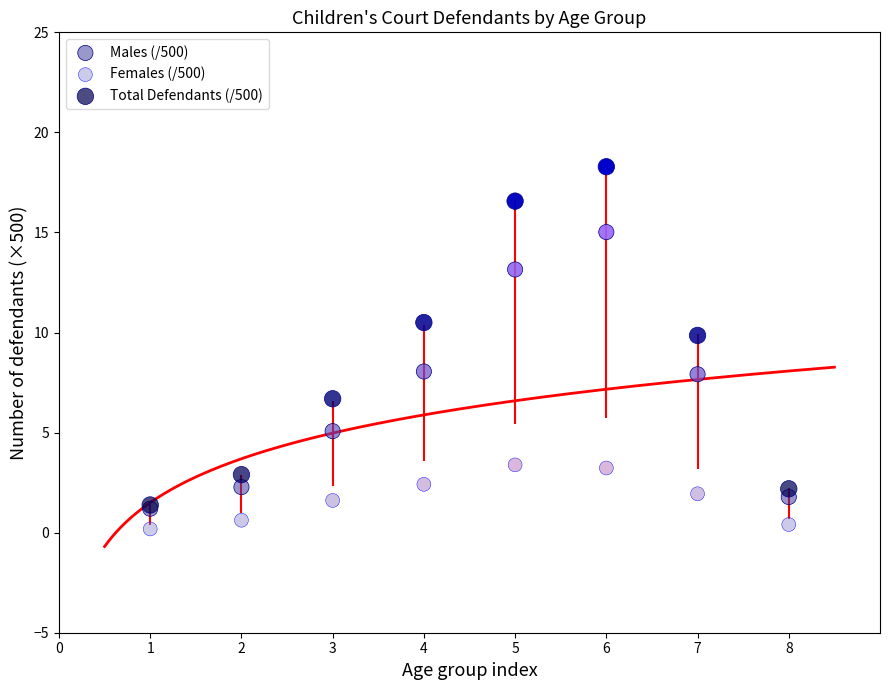

Which series reaches the minimum Y coordinate?

Females (/500)